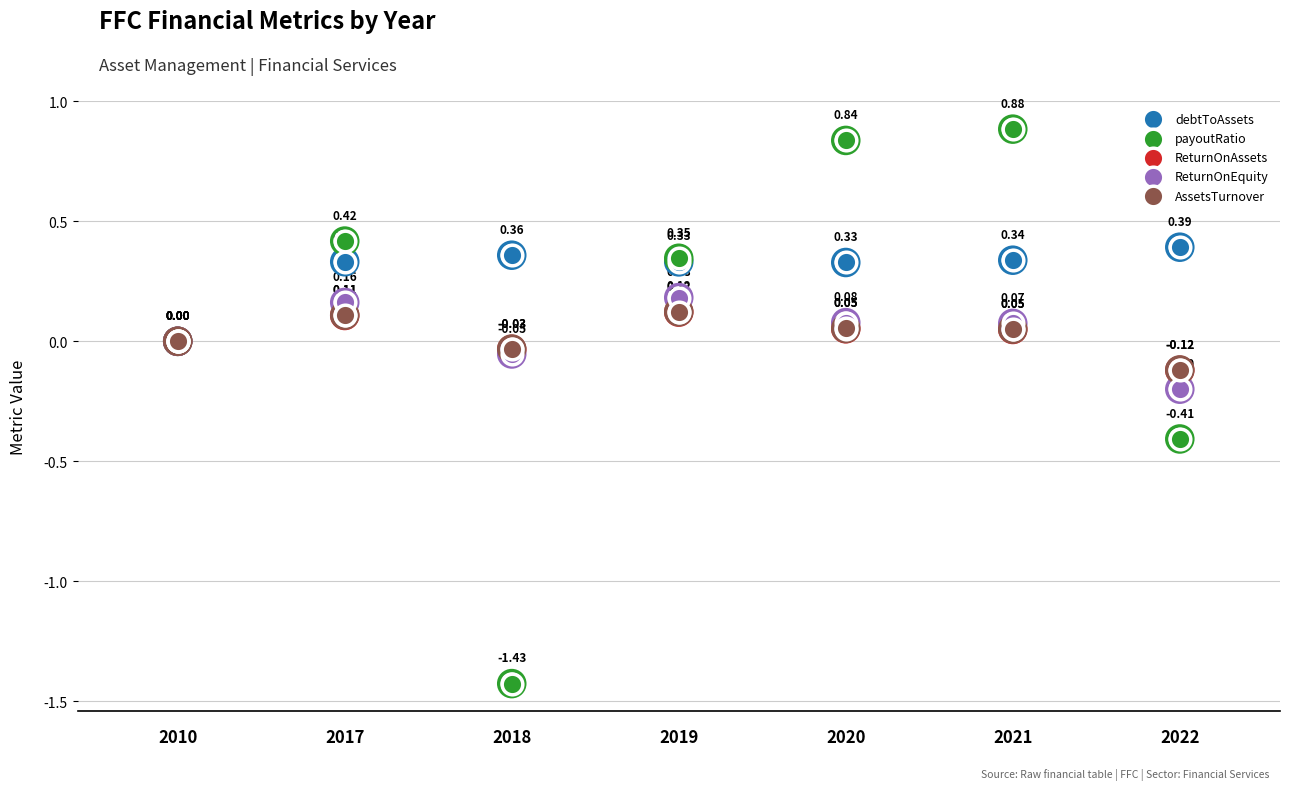

At which category is the sum across all series the highest?

2021